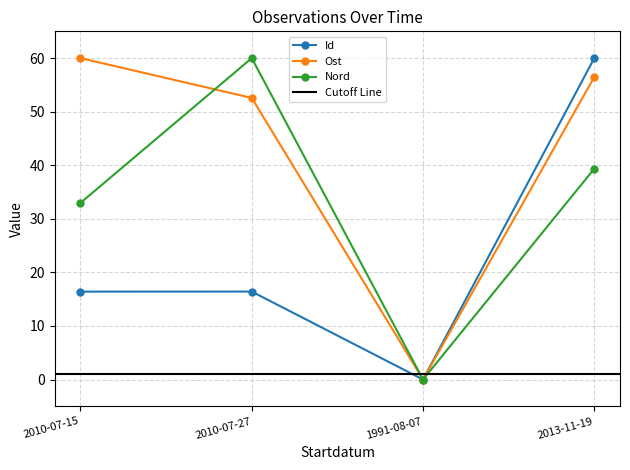

What is the sum of all Id values?

92.8